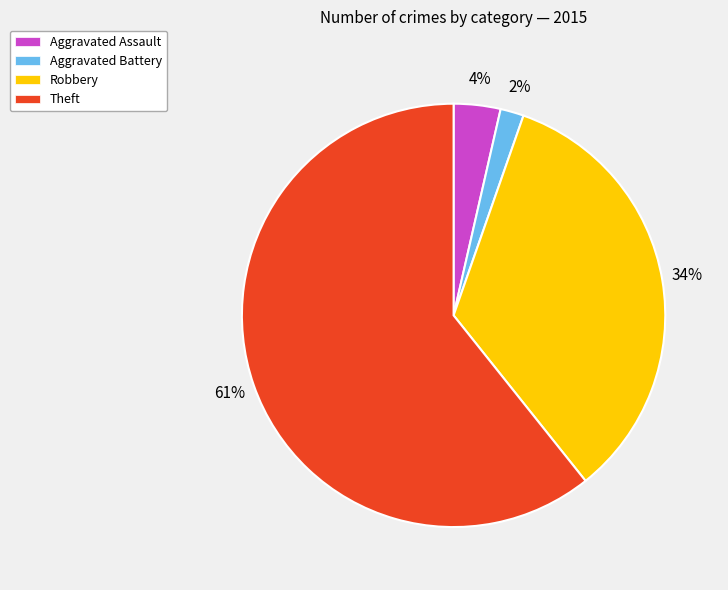

What is the smallest slice in the pie chart?

Aggravated Battery